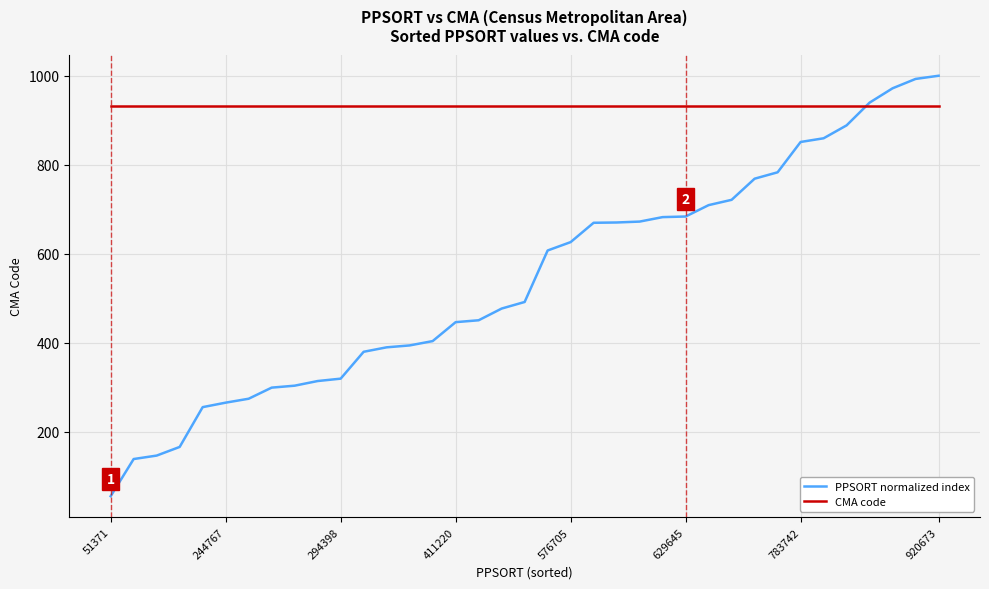

What is the smallest value displayed?

55.8